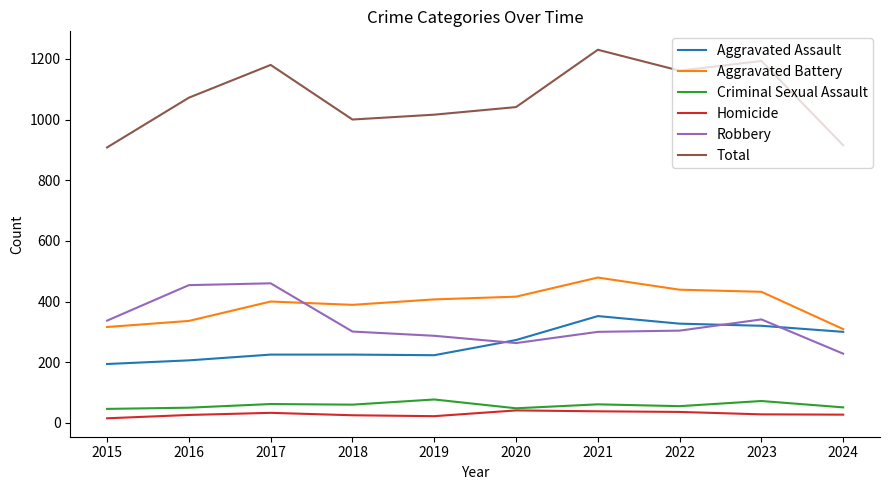

True or false: Robbery and Criminal Sexual Assault intersect in this chart.

False